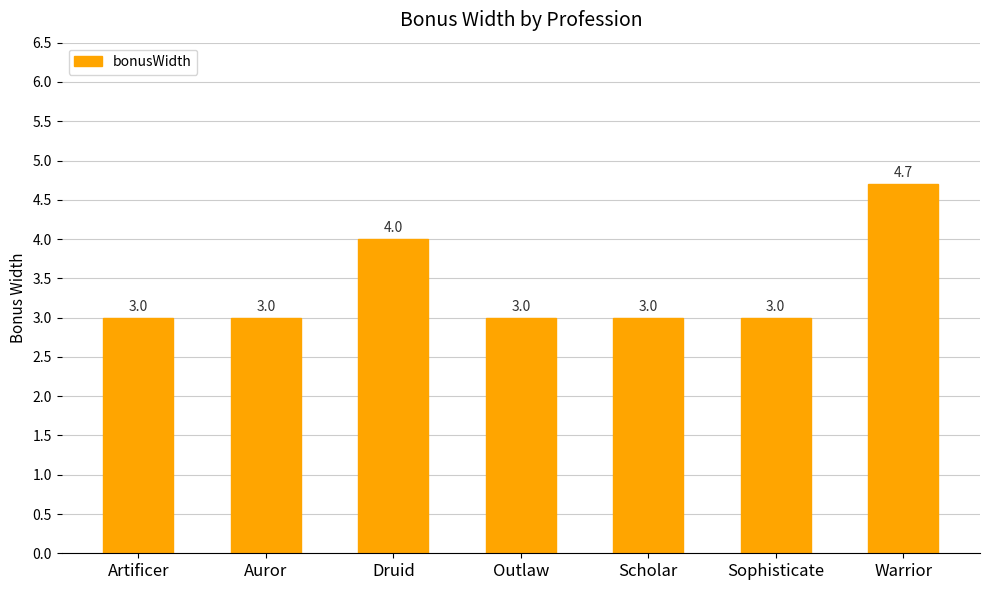

What is the difference between the maximum and second lowest values?

1.7